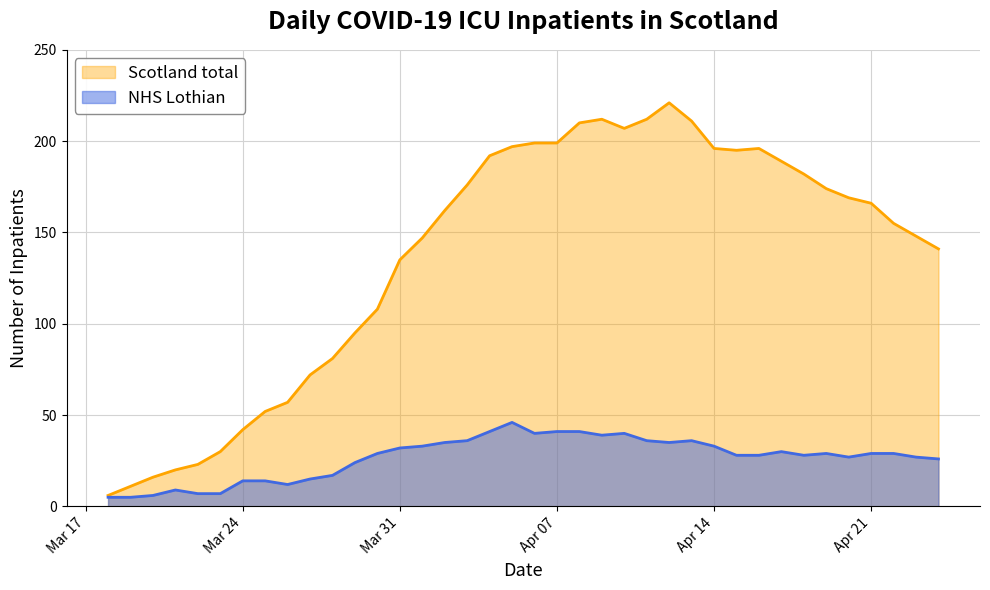

What is the lowest value of the NHS Lothian series?

5